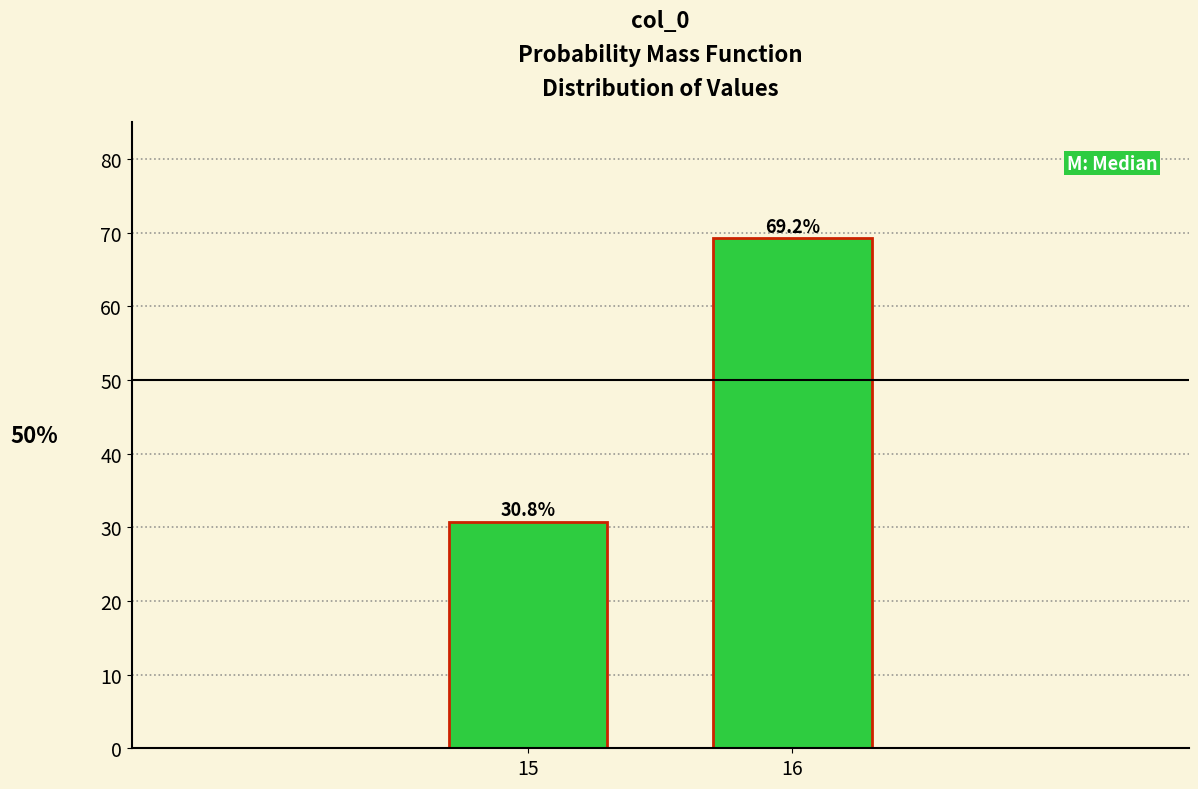

Reading left to right, what are all the values shown in this chart?

30.8	69.2